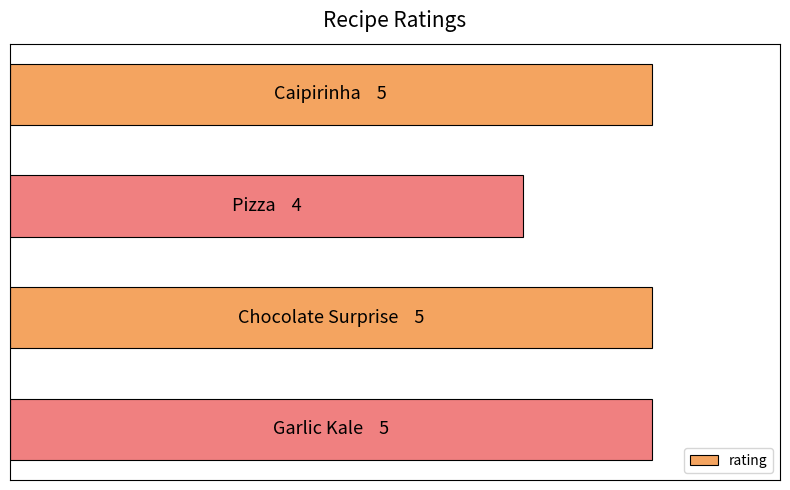

Does the chart contain any negative values?

No